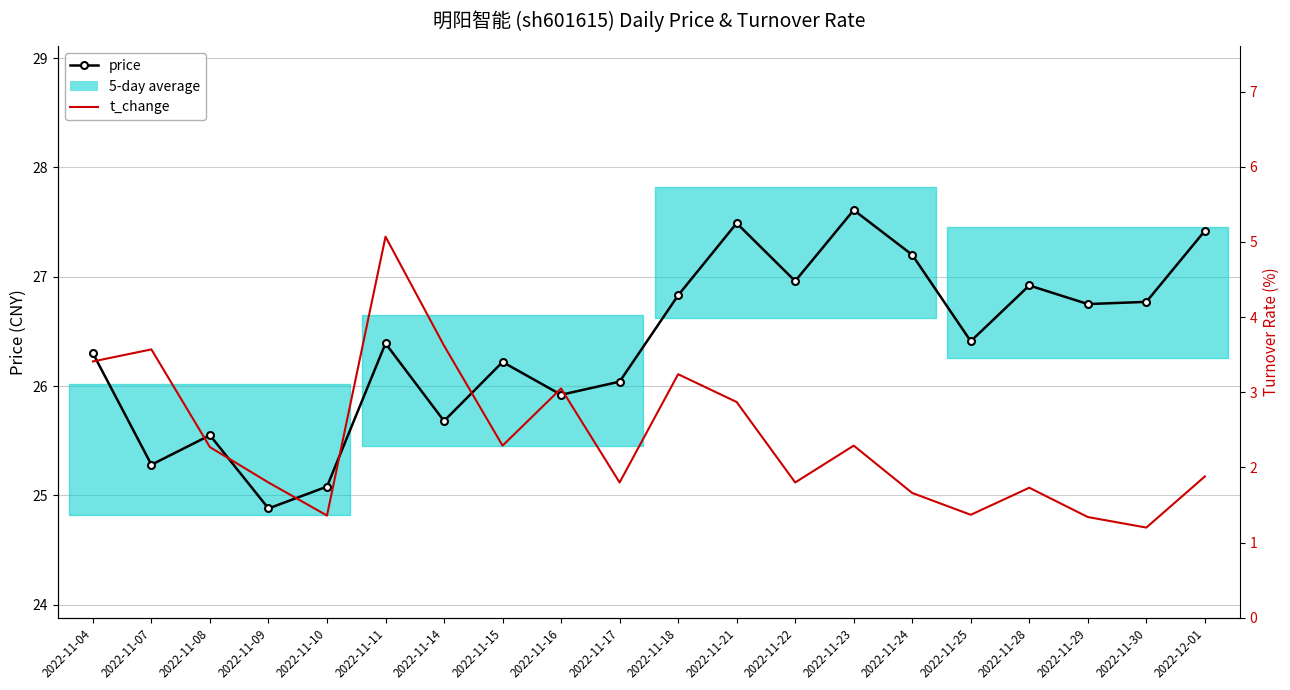

True or false: price has a value of 12.3 at 2022-11-29.

False